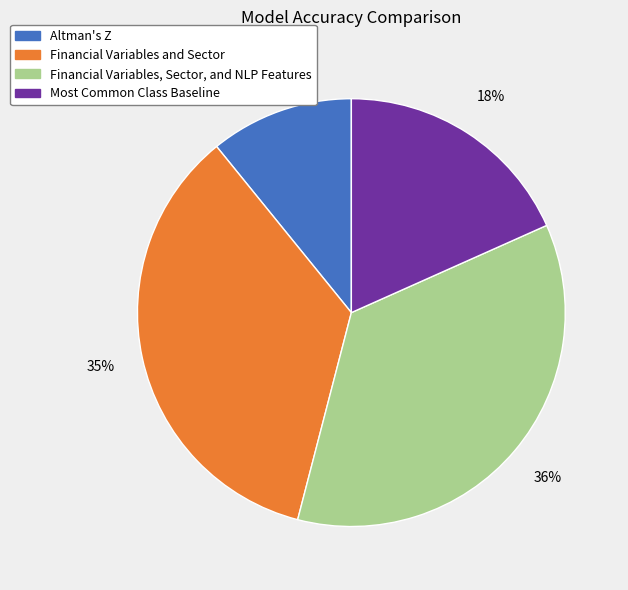

What is the largest slice in the pie chart?

Financial Variables, Sector, and NLP Features